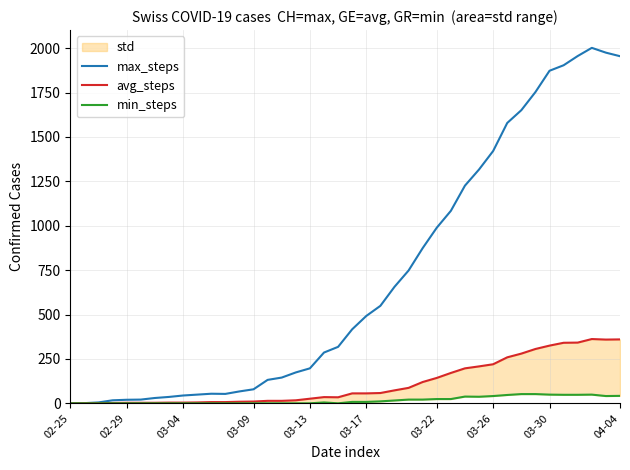

The max_steps series shows 1 at 02-29. True or false?

False